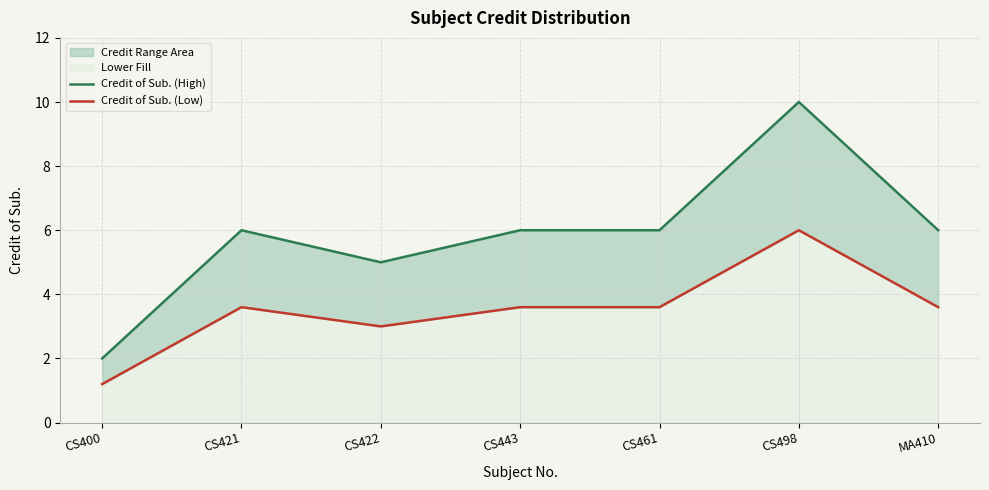

What position from the left is CS422?

3